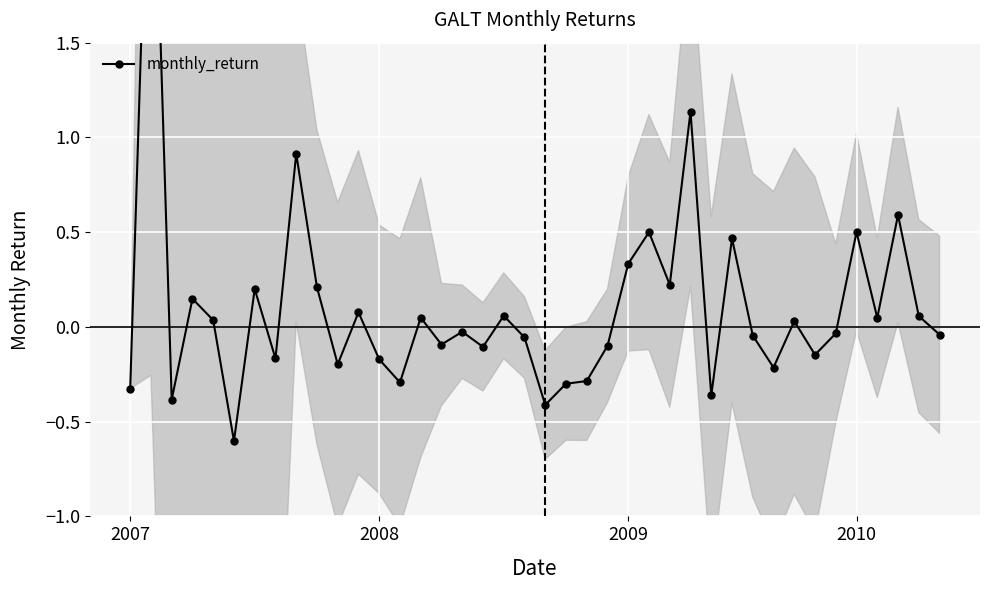

True or false: the data shows 0.1 at 38.

True